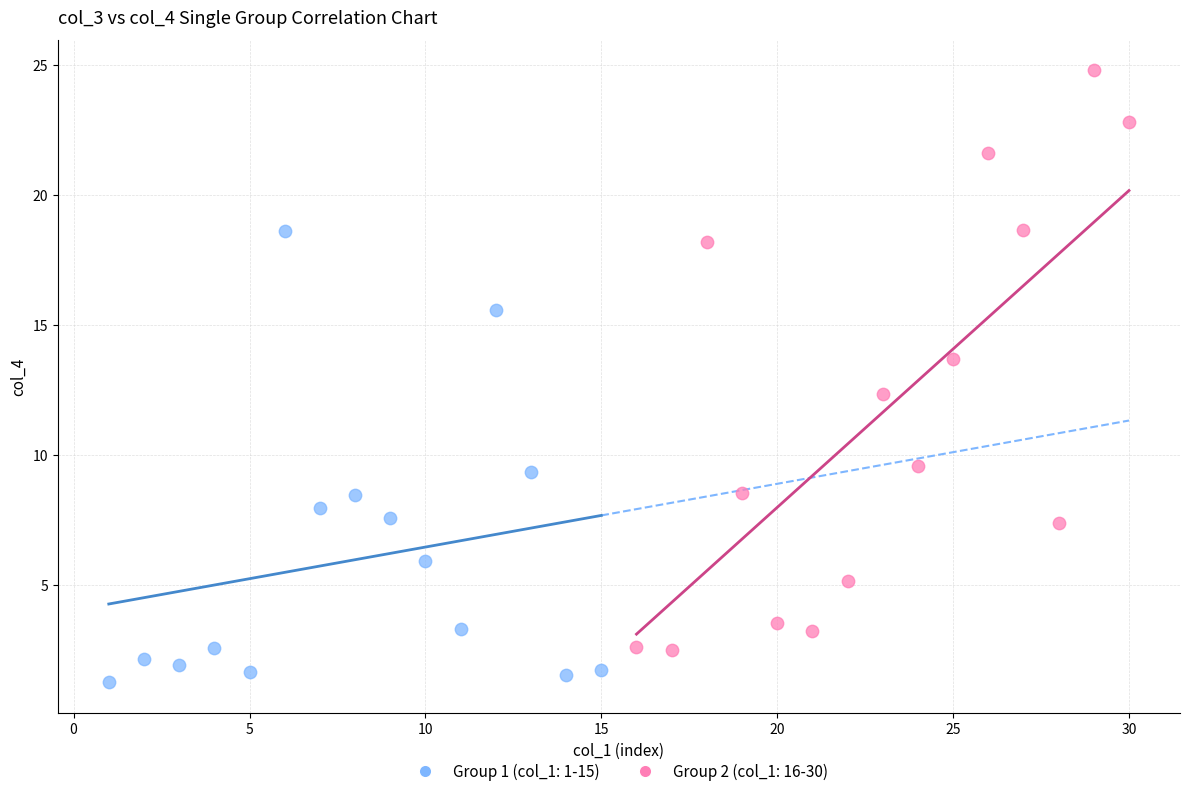

Which series reaches the minimum Y coordinate?

Group 1 (col_1: 1-15)